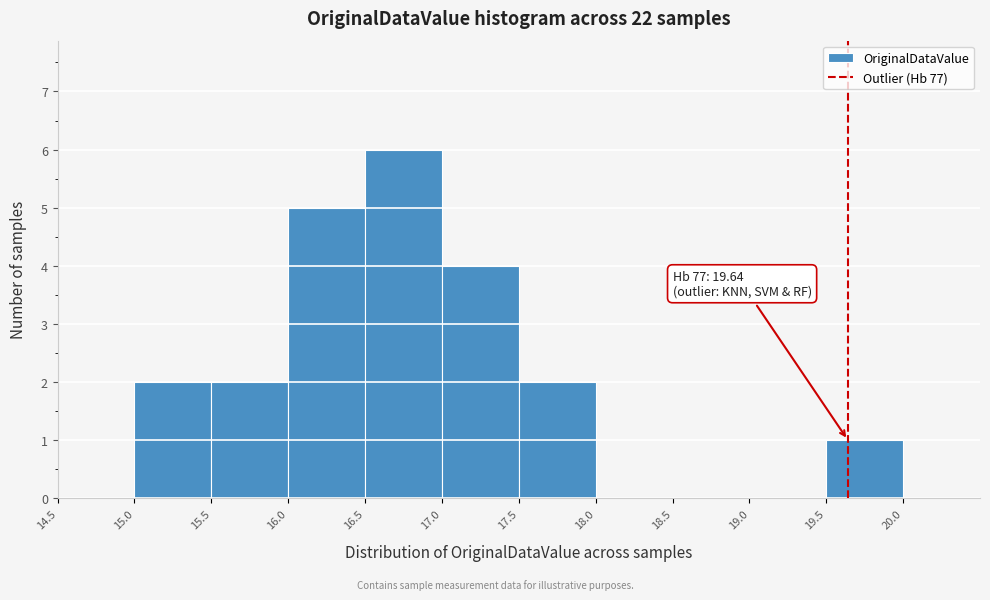

Which range on the x-axis has the tallest bar?

16.5 to 17.0